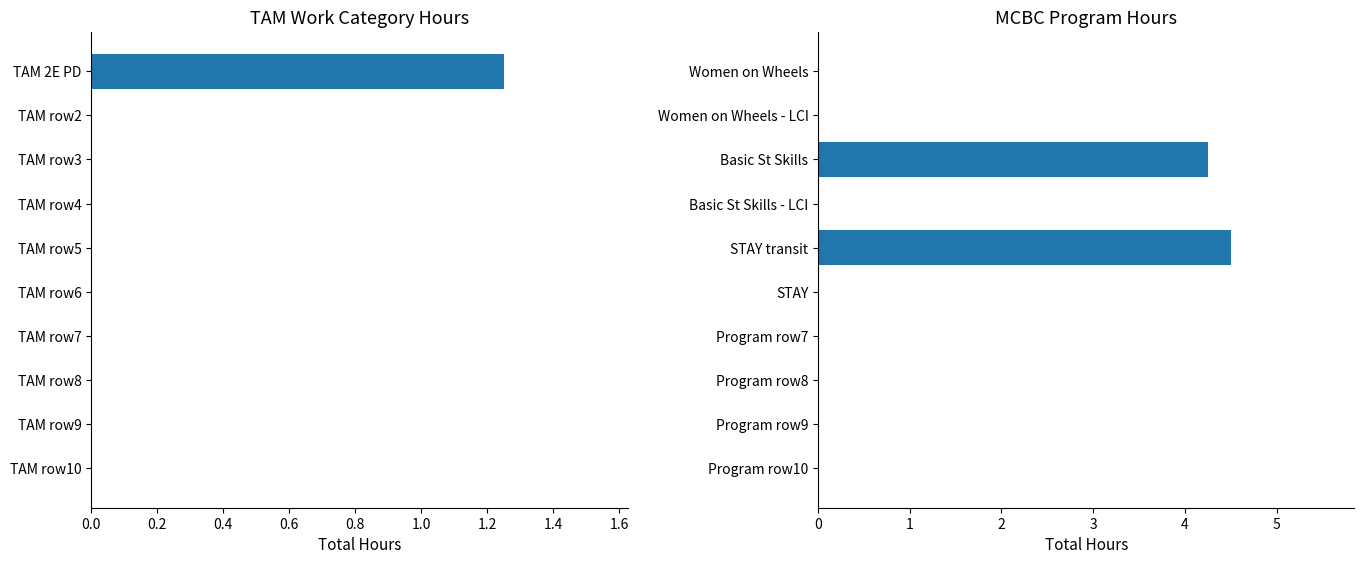

Which series changed the most between 0.4 and 0.6?

MCBC Hours